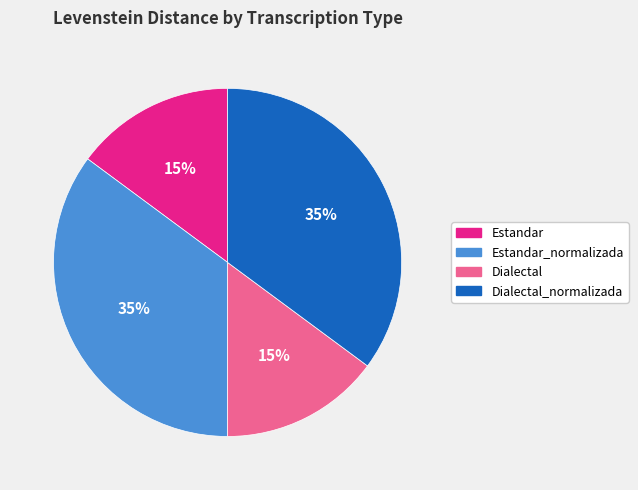

To the nearest percent, what is the average slice percentage?

25%